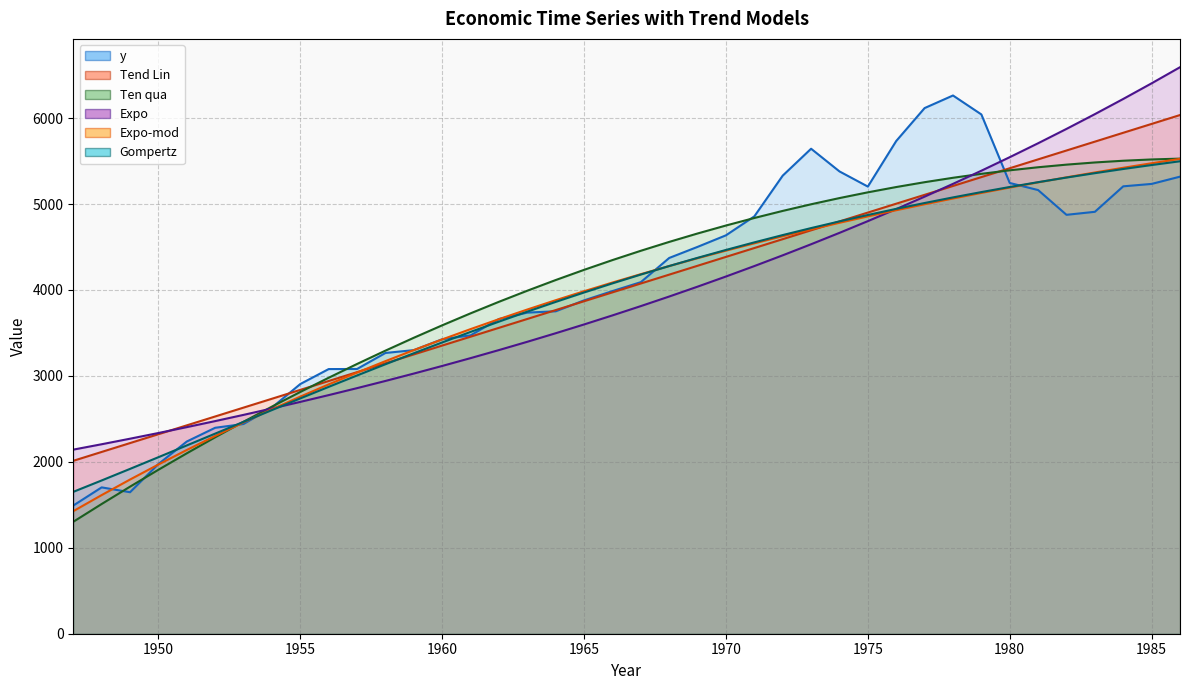

Reading right to left, what are all the values shown in this chart?

y: 5318.5	5234.0	5206.0	4909.5	4874.5	5162.5	5245.0	6042.5	6263.0	6116.5	5733.5	5203.0	5379.5	5643.5	5330.5	4856.5	4636.0	4501.5	4372.5	4091.0	3987.0	3879.0	3752.0	3736.5	3662.0	3472.0	3426.5	3300.0	3267.0	3080.5	3079.5	2905.5	2631.5	2440.5	2396.5	2236.5	1974.5	1646.5	1703.0	1491.5
Tend Lin: 6035.5	5932.3	5829.2	5726.0	5622.9	5519.7	5416.5	5313.4	5210.2	5107.0	5003.9	4900.7	4797.5	4694.4	4591.2	4488.0	4384.9	4281.7	4178.5	4075.4	3972.2	3869.0	3765.9	3662.7	3559.5	3456.4	3353.2	3250.0	3146.9	3043.7	2940.5	2837.4	2734.2	2631.1	2527.9	2424.7	2321.6	2218.4	2115.2	2012.1
Ten qua: 5528.4	5518.7	5503.8	5483.7	5458.4	5428.0	5392.3	5351.4	5305.4	5254.1	5197.7	5136.1	5069.3	4997.2	4920.0	4837.6	4750.0	4657.3	4559.3	4456.1	4347.8	4234.2	4115.5	3991.5	3862.4	3728.1	3588.6	3443.9	3294.0	3138.9	2978.6	2813.2	2642.5	2466.6	2285.6	2099.3	1907.9	1711.3	1509.5	1302.5
Expo: 6592.0	6404.7	6222.8	6046.0	5874.2	5707.3	5545.2	5387.6	5234.6	5085.9	4941.4	4801.0	4664.6	4532.1	4403.3	4278.2	4156.7	4038.6	3923.8	3812.4	3704.1	3598.8	3496.6	3397.2	3300.7	3206.9	3115.8	3027.3	2941.3	2857.7	2776.6	2697.7	2621.0	2546.6	2474.2	2404.0	2335.6	2269.3	2204.8	2142.2
Expo-mod: 5525.5	5474.6	5421.8	5367.2	5310.7	5252.3	5191.8	5129.2	5064.4	4997.4	4928.0	4856.2	4781.9	4705.0	4625.5	4543.1	4457.9	4369.8	4278.6	4184.1	4086.4	3985.3	3880.7	3772.5	3660.4	3544.5	3424.5	3300.3	3171.9	3038.9	2901.3	2758.9	2611.6	2459.1	2301.3	2138.0	1969.1	1794.2	1613.3	1426.0
Gompertz: 5497.6	5453.8	5407.7	5359.1	5308.1	5254.5	5198.1	5139.0	5077.0	5011.9	4943.8	4872.5	4797.9	4720.1	4638.8	4554.0	4465.7	4373.9	4278.5	4179.5	4076.9	3970.7	3861.1	3748.0	3631.6	3512.0	3389.4	3263.9	3135.7	3005.2	2872.6	2738.2	2602.5	2465.7	2328.4	2191.1	2054.1	1918.1	1783.5	1650.9